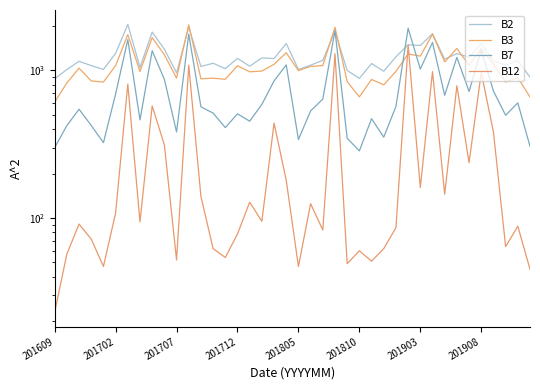

Count the number of categories in the chart.

40